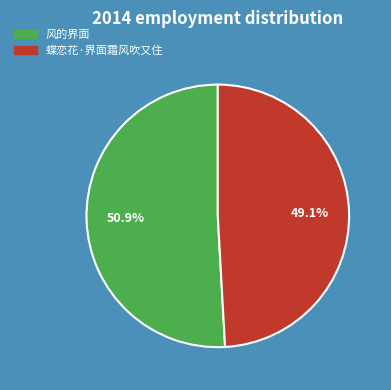

Count the number of slices in the pie.

2